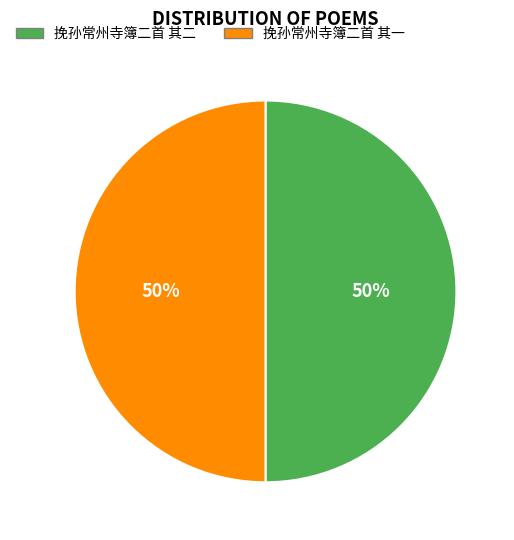

Combined, do 挽孙常州寺簿二首 其二 and 挽孙常州寺簿二首 其一 account for over 50%?

Yes